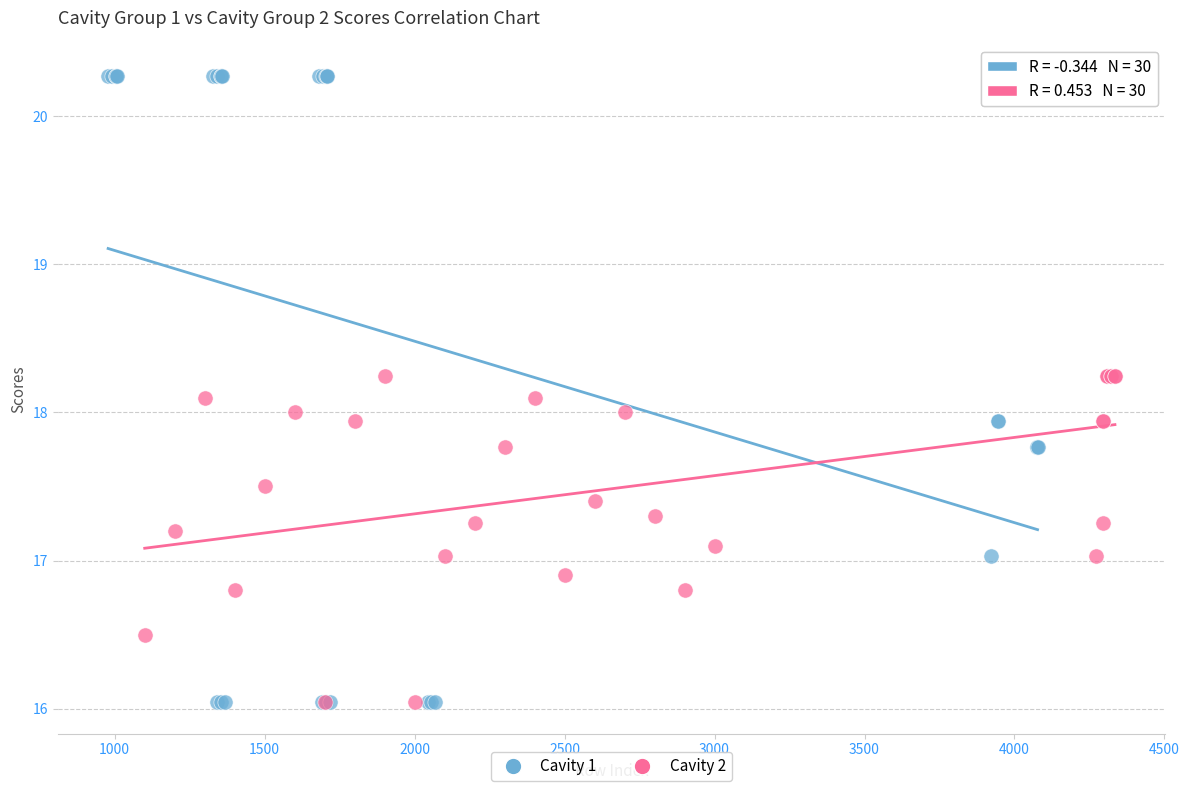

Which series contains the highest Y value?

Cavity 1